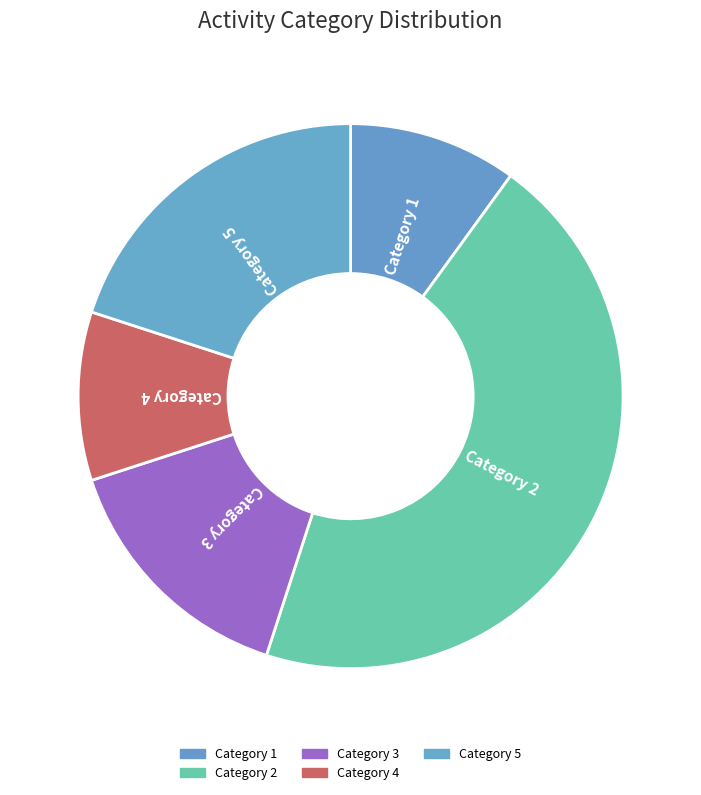

Does any single category account for the majority?

No